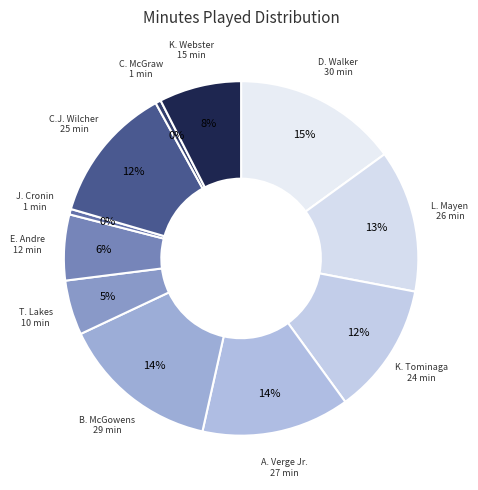

How many slices are in this pie chart?

11